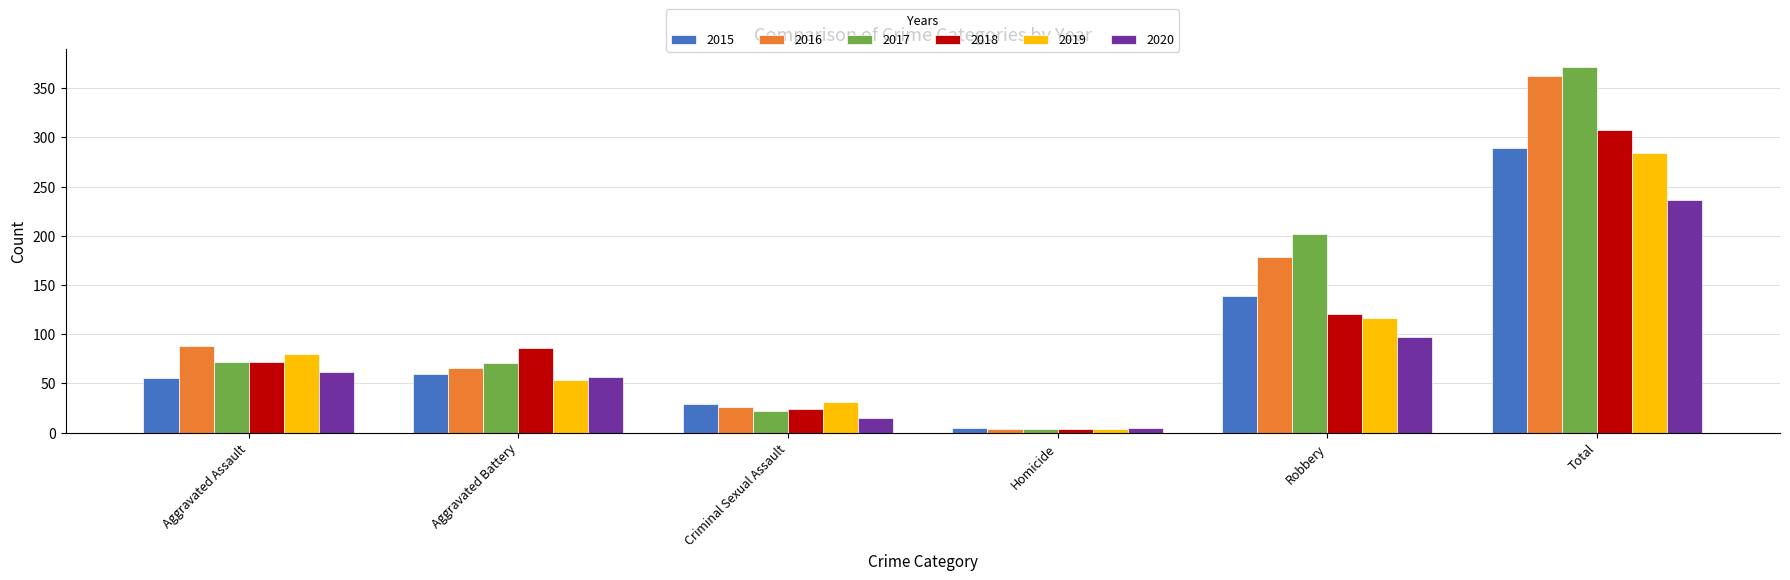

What is the maximum value shown in the chart?

371